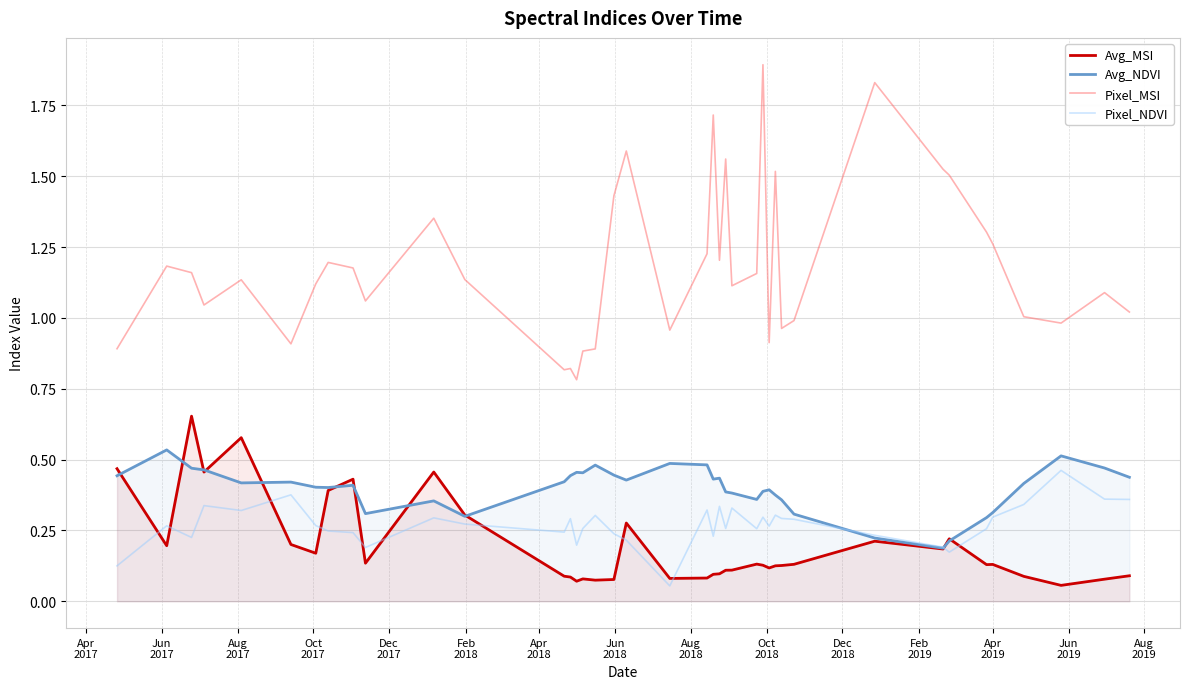

Which series has the largest total across all categories?

Pixel_MSI